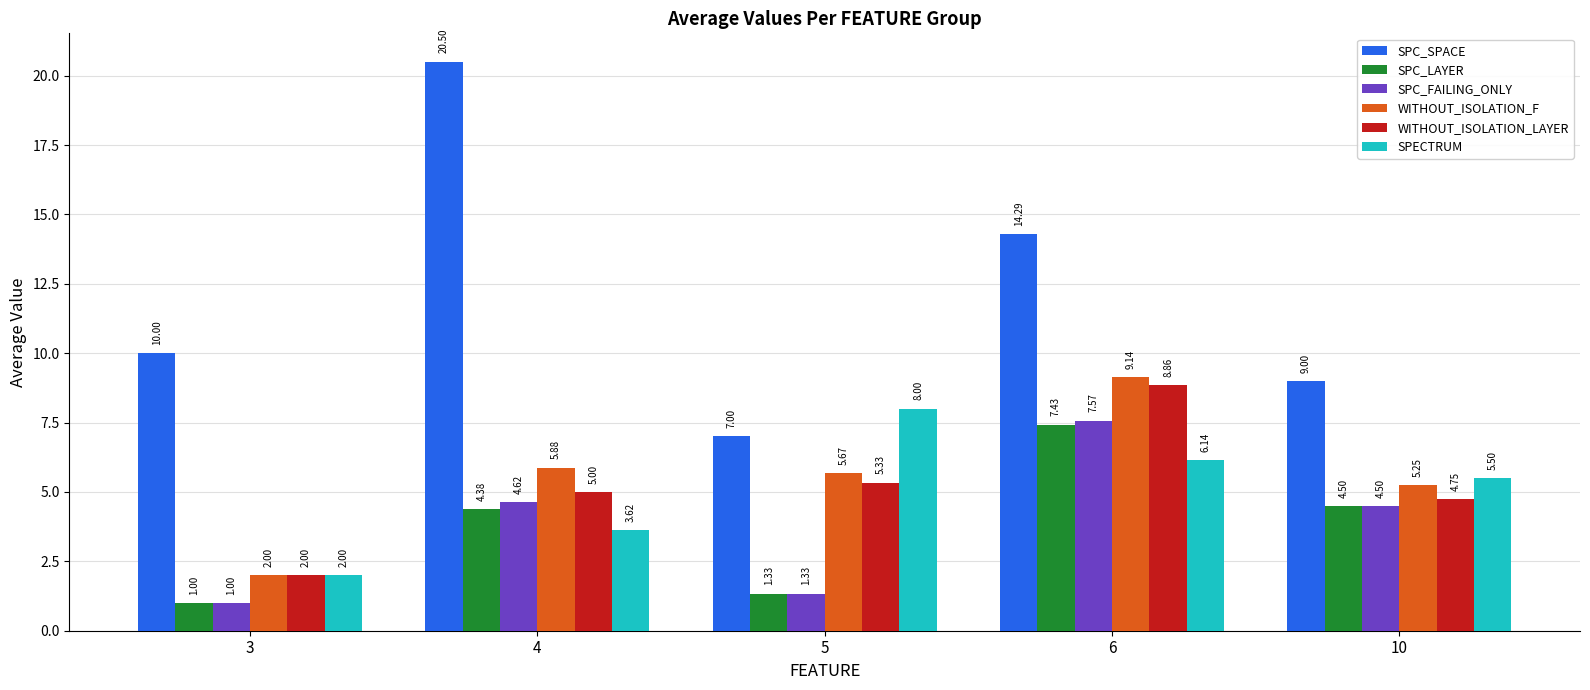

How many distinct data groups are displayed?

6